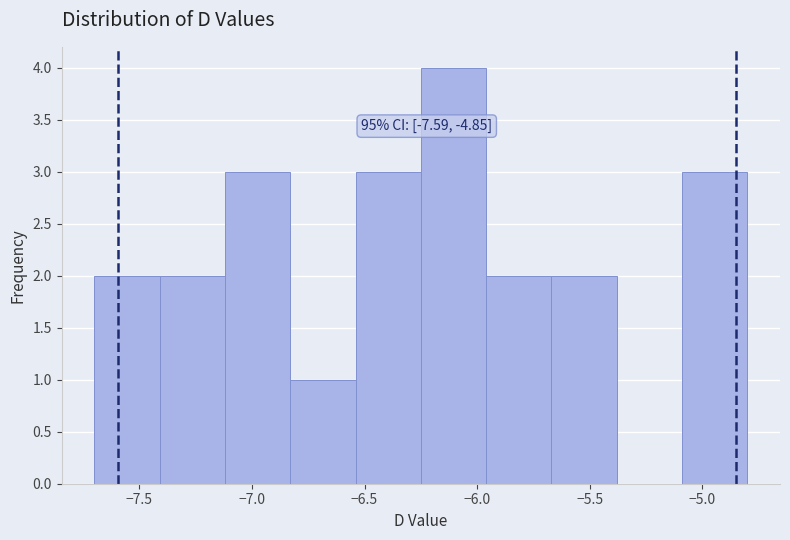

Over which range of the x-axis is the bar tallest?

-6.25 to -5.96